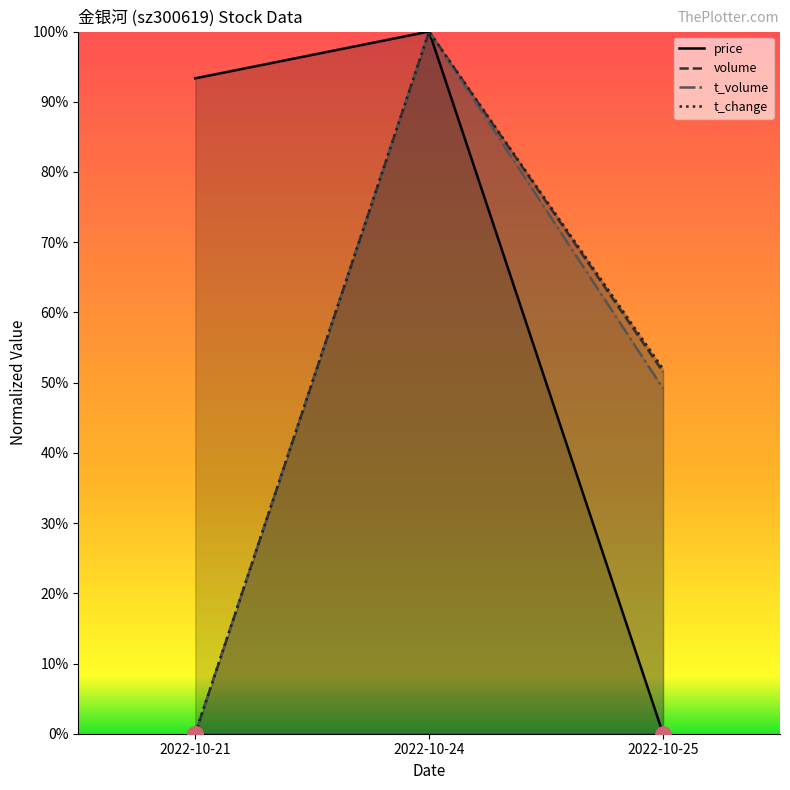

At how many categories does at least one series exceed 0?

3